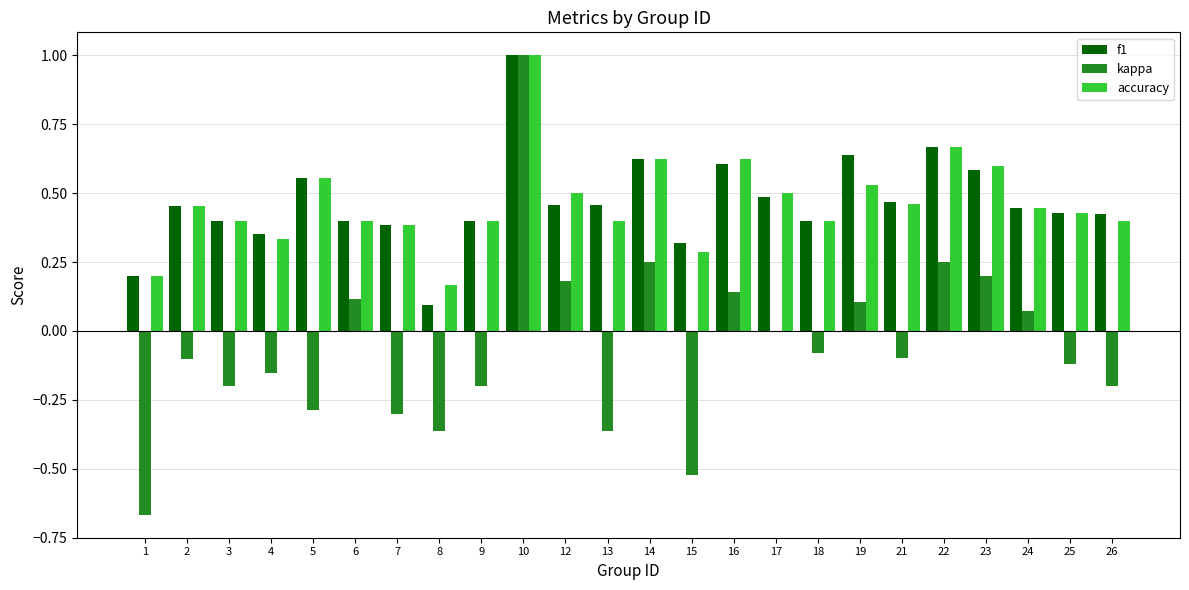

Which series changed the most between 8 and 13?

f1